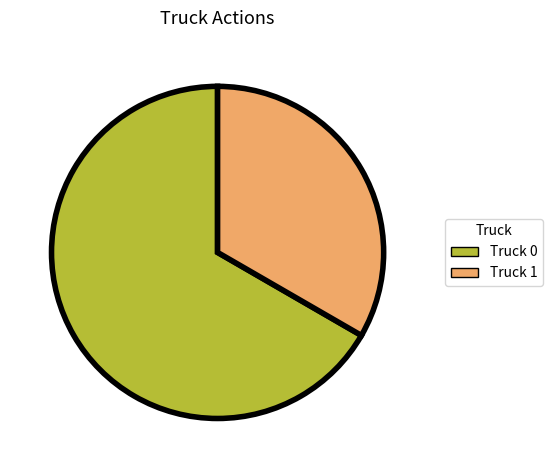

Does any single category account for the majority?

Yes